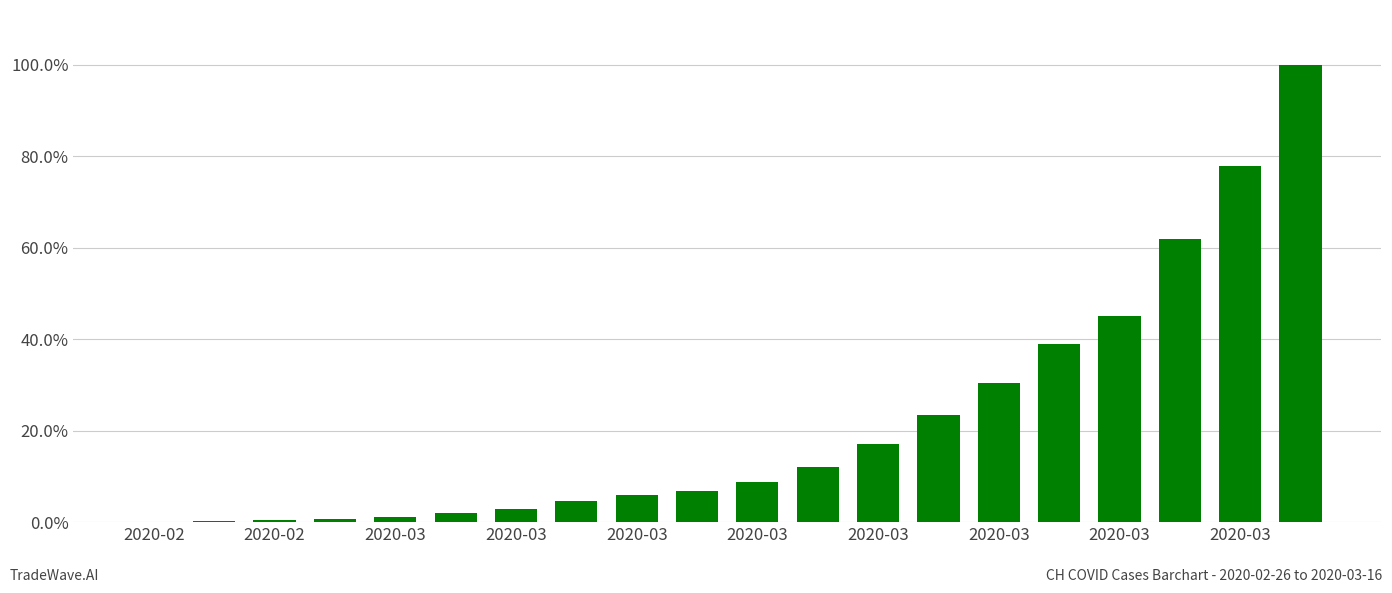

Reading right to left, extract all data points from this chart.

1.0	0.8	0.6	0.5	0.4	0.3	0.2	0.2	0.1	0.1	0.1	0.1	0.0	0.0	0.0	0.0	0.0	0.0	0.0	0.0